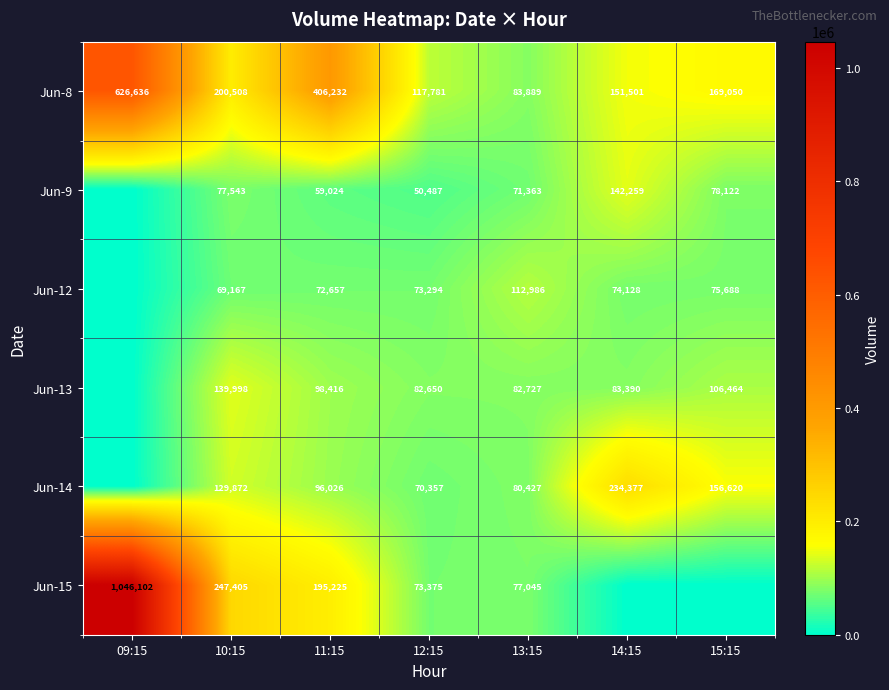

At 12:15, list the series in order from smallest to largest.

Jun-9, Jun-14, Jun-12, Jun-15, Jun-13, Jun-8